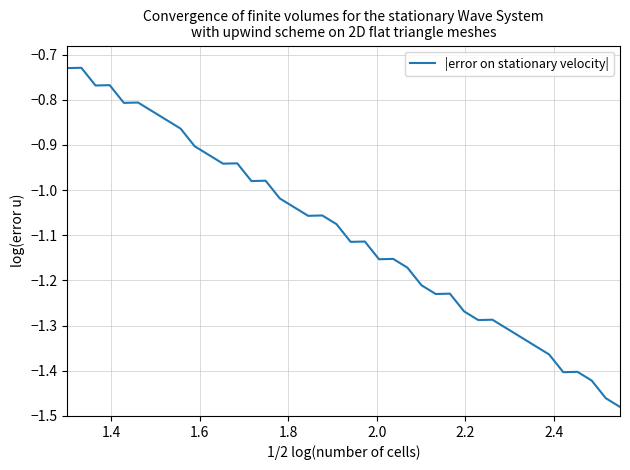

What is the difference between the maximum and minimum values?

0.8